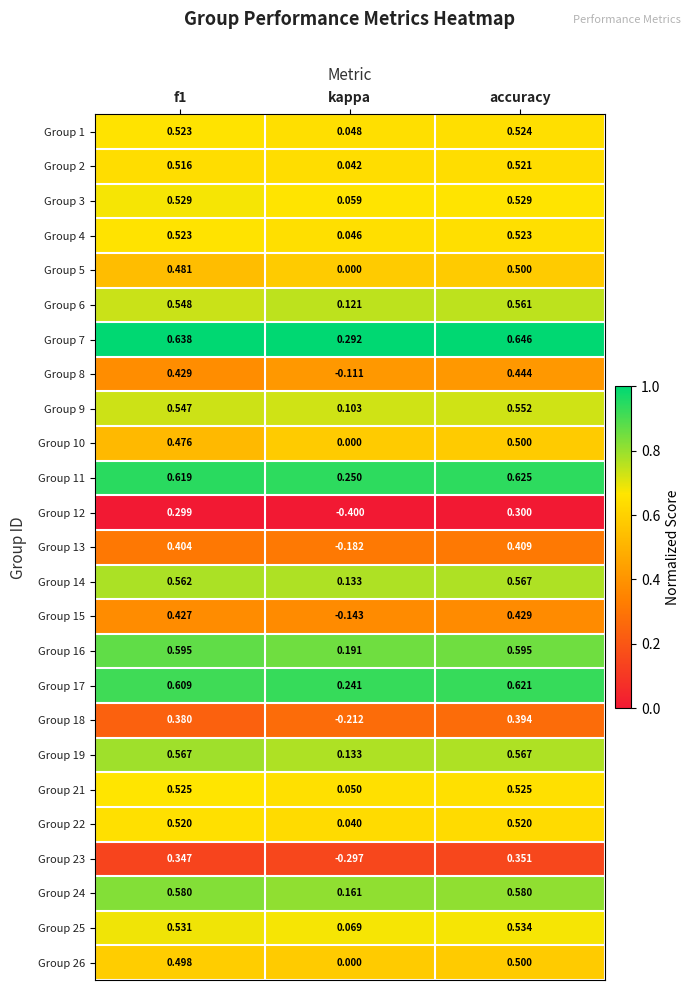

At which label does Group 12 reach its minimum?

kappa